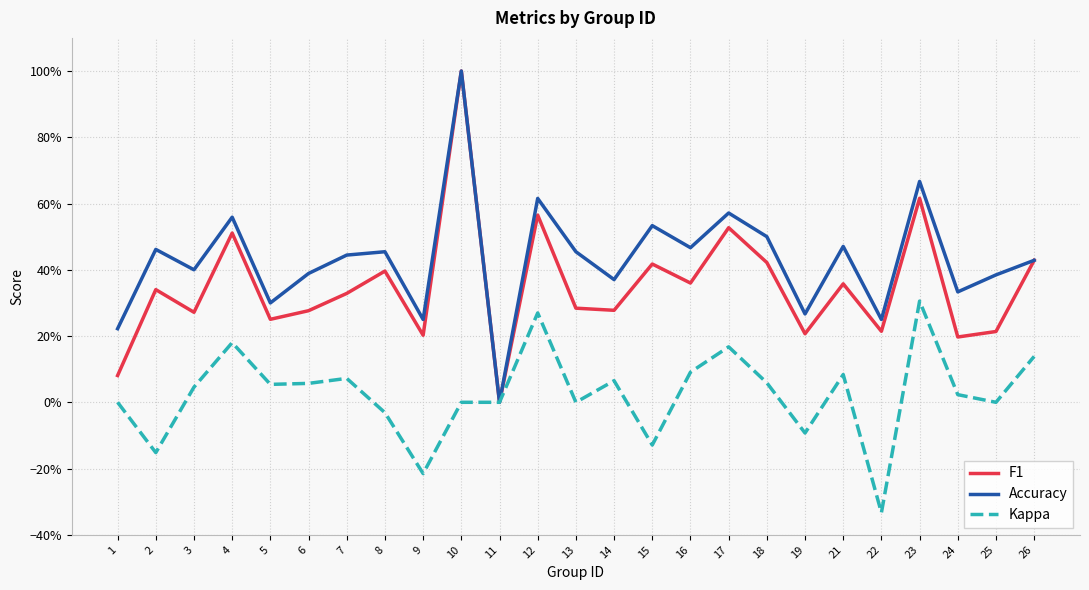

Is it true that Accuracy equals 0.3 at 10?

False